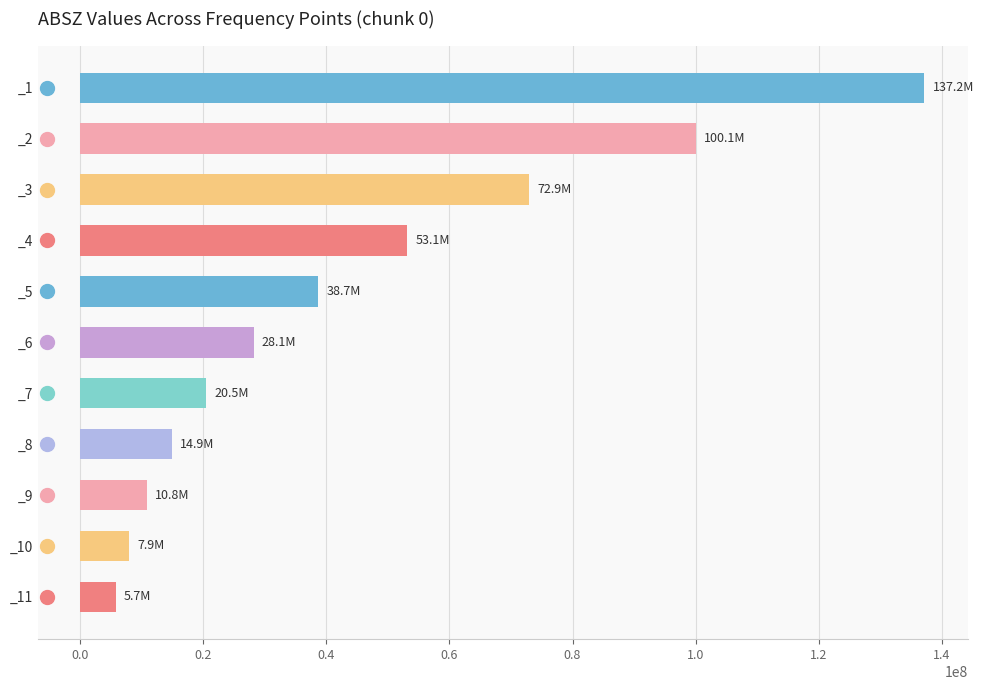

What is the difference between the maximum and minimum values?

131441670